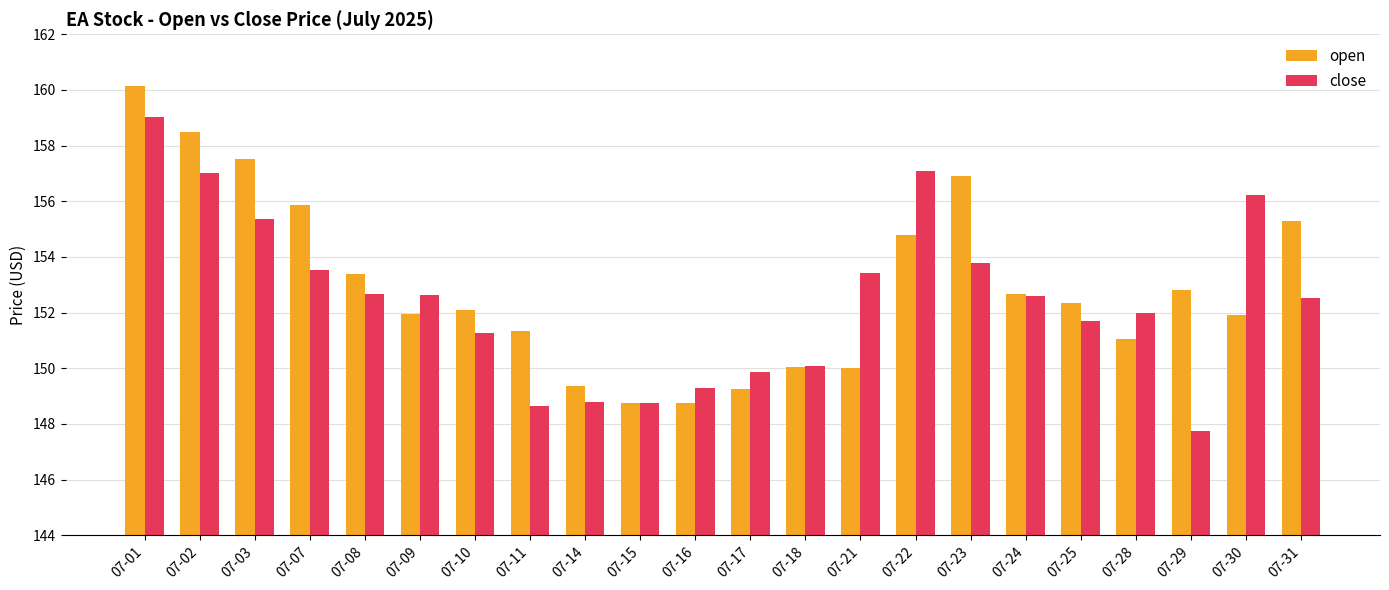

The value of close at 07-03 is 155.4. True or false?

True